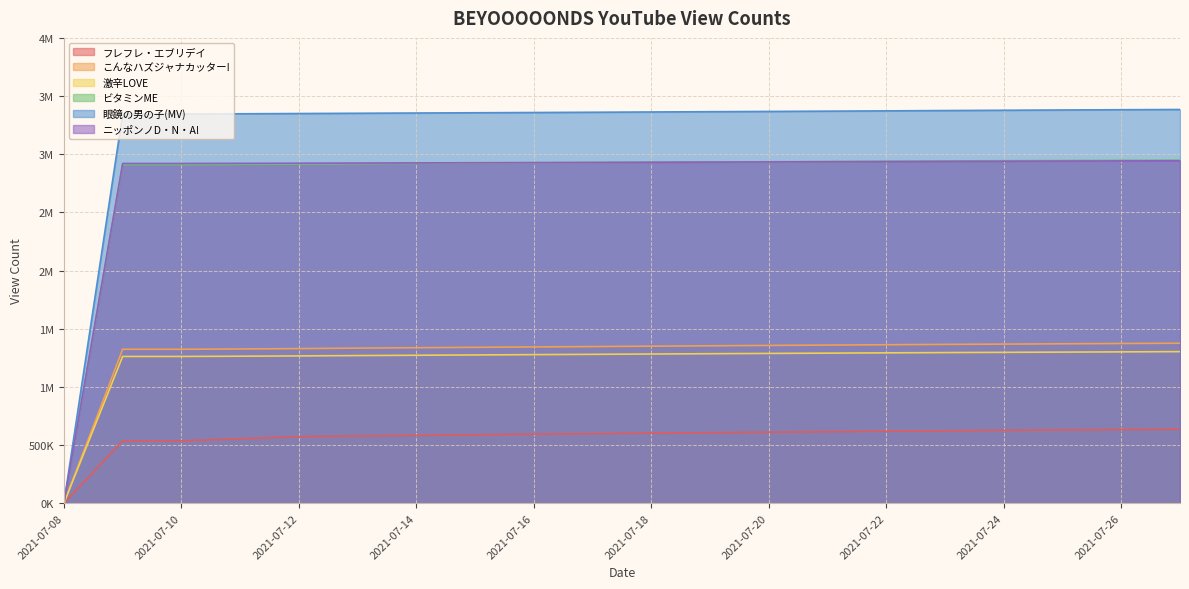

Reading left to right, what are all the values shown in this chart?

フレフレ・エブリデイ: 2021-07-08=0	2021-07-09=536176	2021-07-10=536315	2021-07-11=553464	2021-07-12=571780	2021-07-13=577550	2021-07-14=582846	2021-07-15=587904	2021-07-16=593124	2021-07-17=597531	2021-07-18=601681	2021-07-19=605959	2021-07-20=609769	2021-07-21=614802	2021-07-22=618852	2021-07-23=622981	2021-07-24=626392	2021-07-25=629646	2021-07-26=632772	2021-07-27=635757
こんなハズジャナカッター!: 2021-07-08=0	2021-07-09=1322839	2021-07-10=1322863	2021-07-11=1325557	2021-07-12=1328768	2021-07-13=1332832	2021-07-14=1336304	2021-07-15=1339602	2021-07-16=1343105	2021-07-17=1346203	2021-07-18=1349477	2021-07-19=1352933	2021-07-20=1355987	2021-07-21=1359012	2021-07-22=1361921	2021-07-23=1364996	2021-07-24=1367455	2021-07-25=1370017	2021-07-26=1372513	2021-07-27=1374914
激辛LOVE: 2021-07-08=0	2021-07-09=1261304	2021-07-10=1261343	2021-07-11=1263394	2021-07-12=1265995	2021-07-13=1268980	2021-07-14=1271559	2021-07-15=1274212	2021-07-16=1277012	2021-07-17=1279570	2021-07-18=1282279	2021-07-19=1284918	2021-07-20=1287370	2021-07-21=1289838	2021-07-22=1292283	2021-07-23=1294674	2021-07-24=1296625	2021-07-25=1298652	2021-07-26=1300682	2021-07-27=1302865
ビタミンME: 2021-07-08=0	2021-07-09=2910229	2021-07-10=2910249	2021-07-11=2912259	2021-07-12=2914755	2021-07-13=2917856	2021-07-14=2920641	2021-07-15=2923204	2021-07-16=2925835	2021-07-17=2928241	2021-07-18=2930735	2021-07-19=2933175	2021-07-20=2935332	2021-07-21=2937658	2021-07-22=2939804	2021-07-23=2942147	2021-07-24=2944097	2021-07-25=2945967	2021-07-26=2947840	2021-07-27=2949626
眼鏡の男の子(MV): 2021-07-08=0	2021-07-09=3345835	2021-07-10=3345849	2021-07-11=3347529	2021-07-12=3349718	2021-07-13=3351971	2021-07-14=3354164	2021-07-15=3356311	2021-07-16=3358422	2021-07-17=3360665	2021-07-18=3363080	2021-07-19=3365451	2021-07-20=3367682	2021-07-21=3370122	2021-07-22=3372609	2021-07-23=3375337	2021-07-24=3377843	2021-07-25=3380207	2021-07-26=3382363	2021-07-27=3384458
ニッポンノD・N・A!: 2021-07-08=0	2021-07-09=2920383	2021-07-10=2920389	2021-07-11=2921406	2021-07-12=2922632	2021-07-13=2924008	2021-07-14=2925311	2021-07-15=2926703	2021-07-16=2928070	2021-07-17=2929295	2021-07-18=2930782	2021-07-19=2932336	2021-07-20=2933805	2021-07-21=2935221	2021-07-22=2936658	2021-07-23=2938353	2021-07-24=2939637	2021-07-25=2941076	2021-07-26=2942289	2021-07-27=2943459